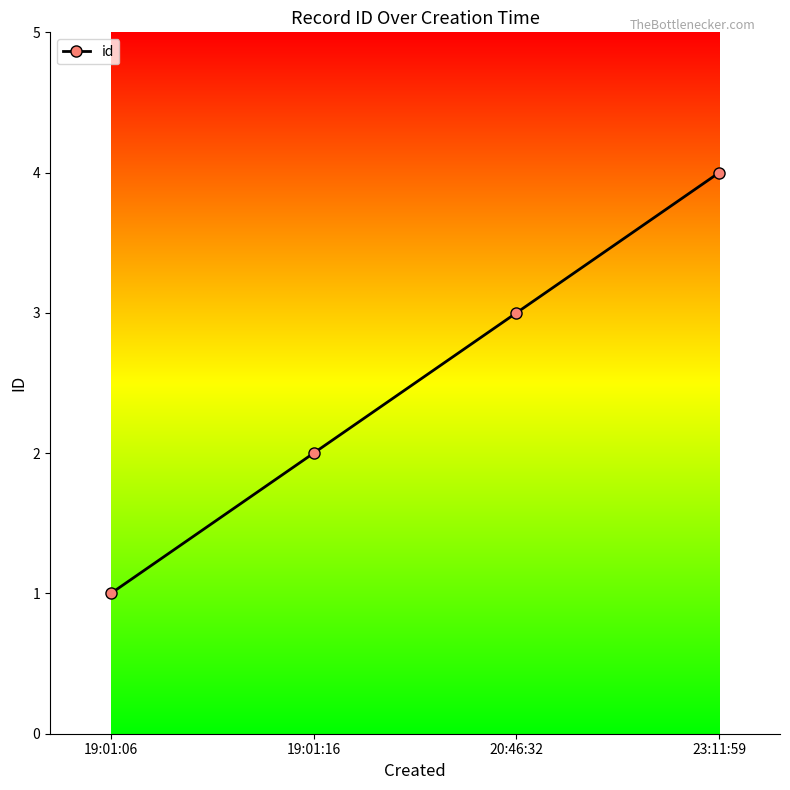

True or false: the data has more than 2 interior local peaks.

False